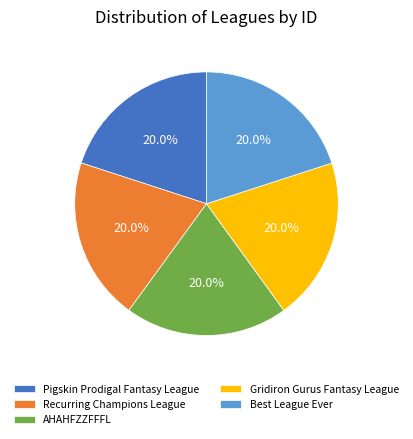

To the nearest percent, what is the average slice percentage?

20%